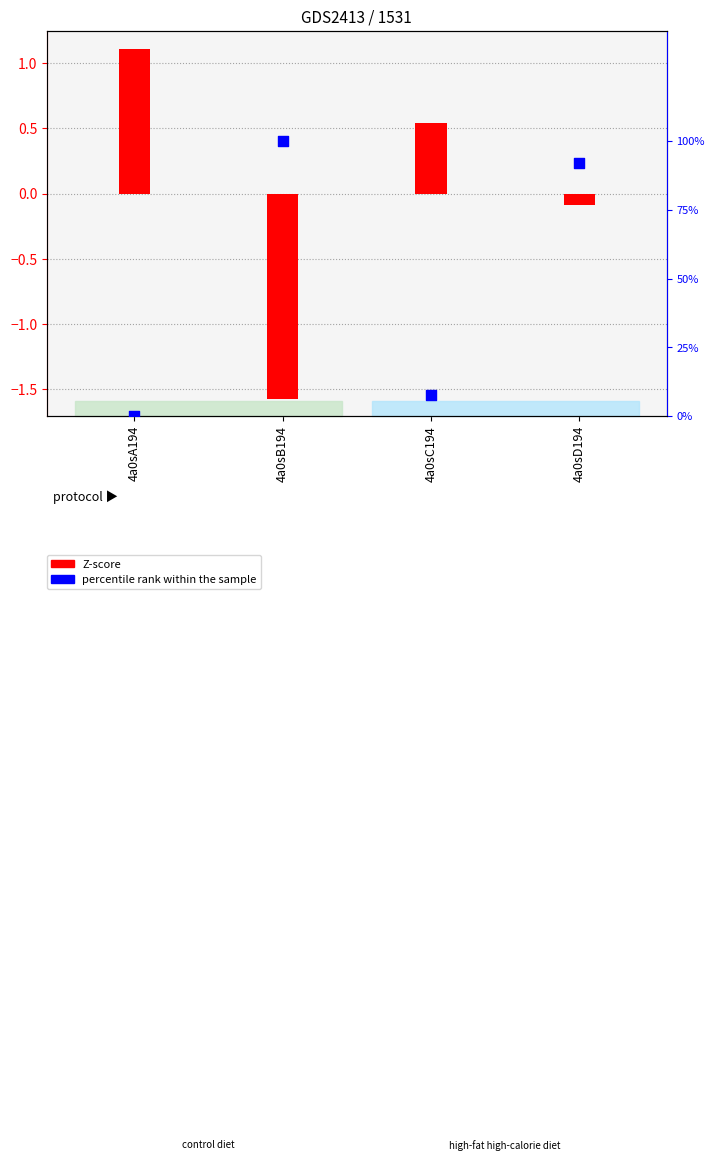

At how many categories does at least one series exceed -1?

4